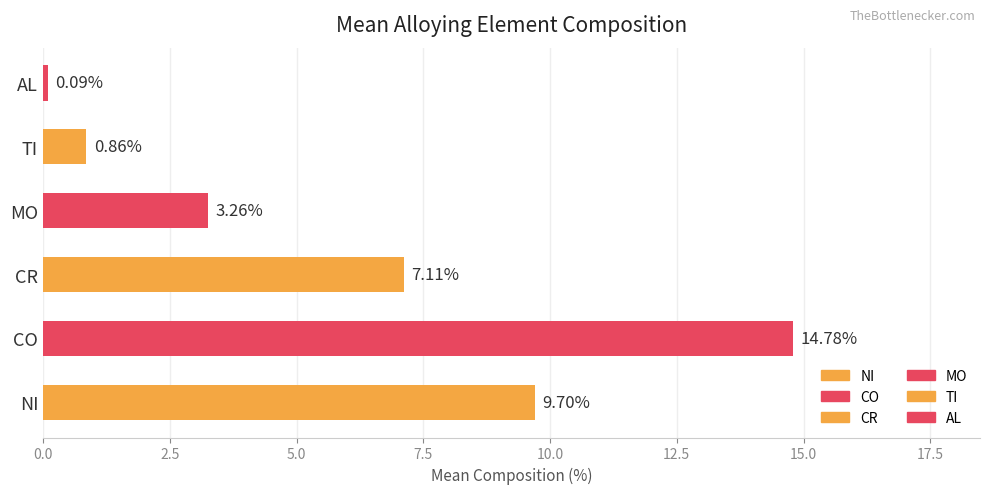

How many bars are there in total?

6